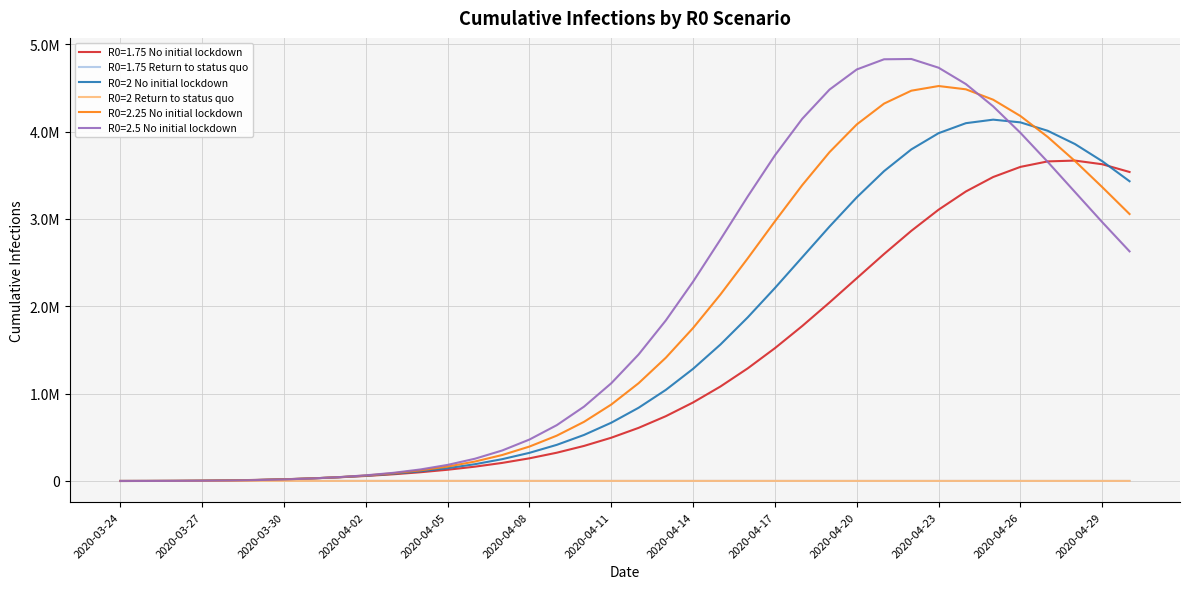

Does the chart display data point markers on the line(s)?

No